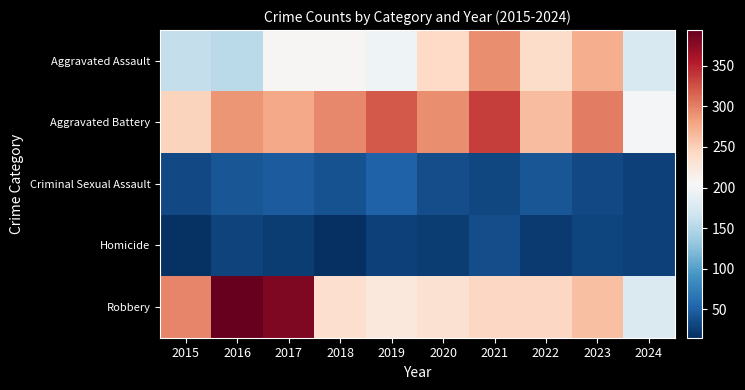

What is the spread (max minus min) of values at 2022?

240